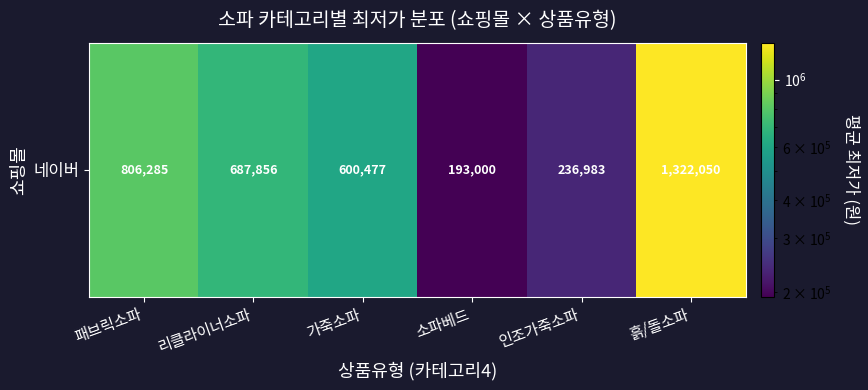

How many categories are shown in the chart?

6